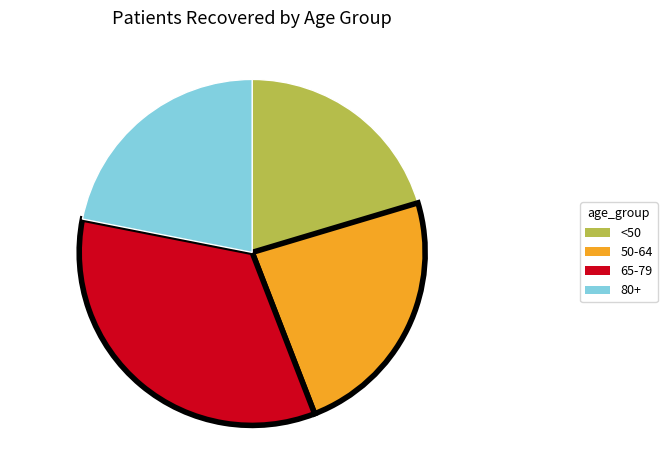

Is the sum of <50 and 65-79 greater than half?

Yes